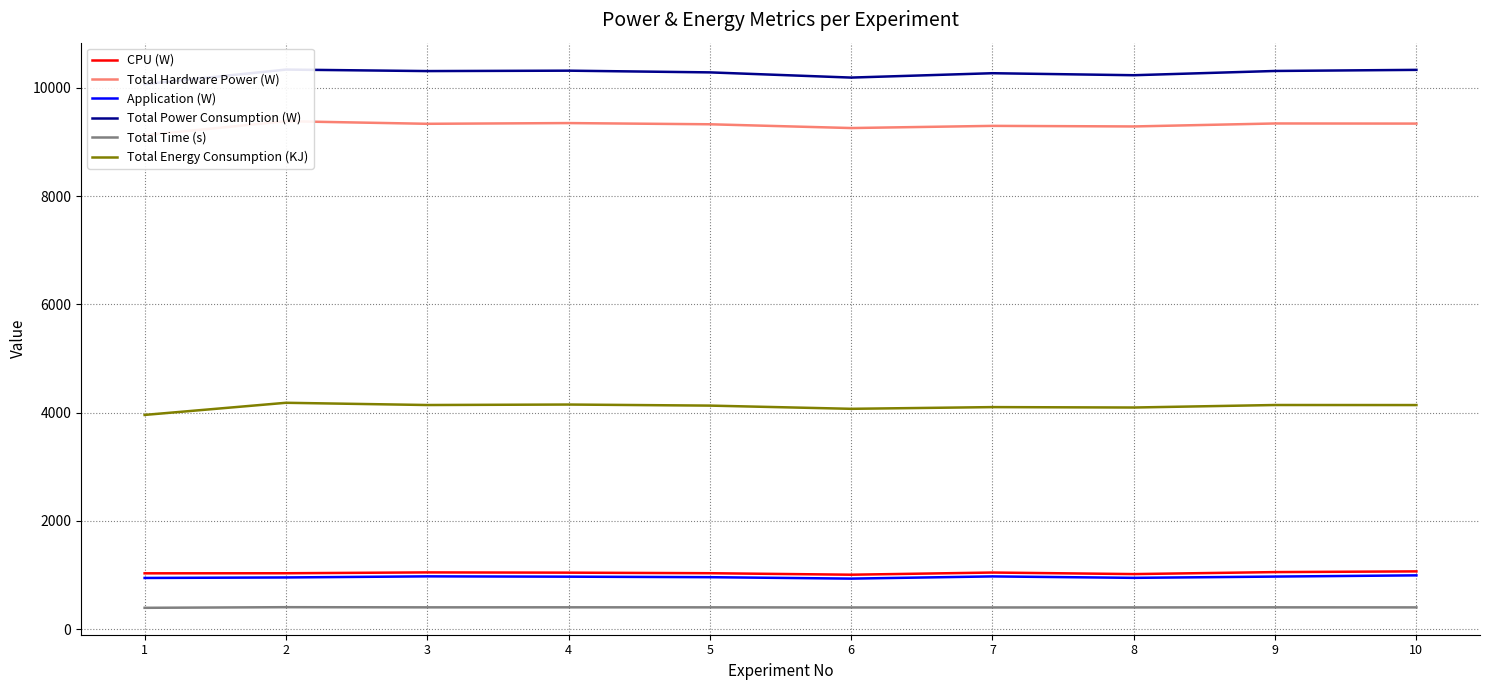

Is it true that Total Hardware Power (W) equals 9124.8 at 1?

True